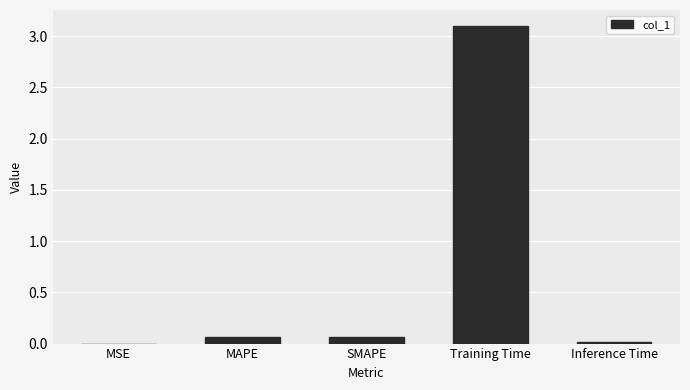

At which category does the chart reach its peak across all series?

Training Time